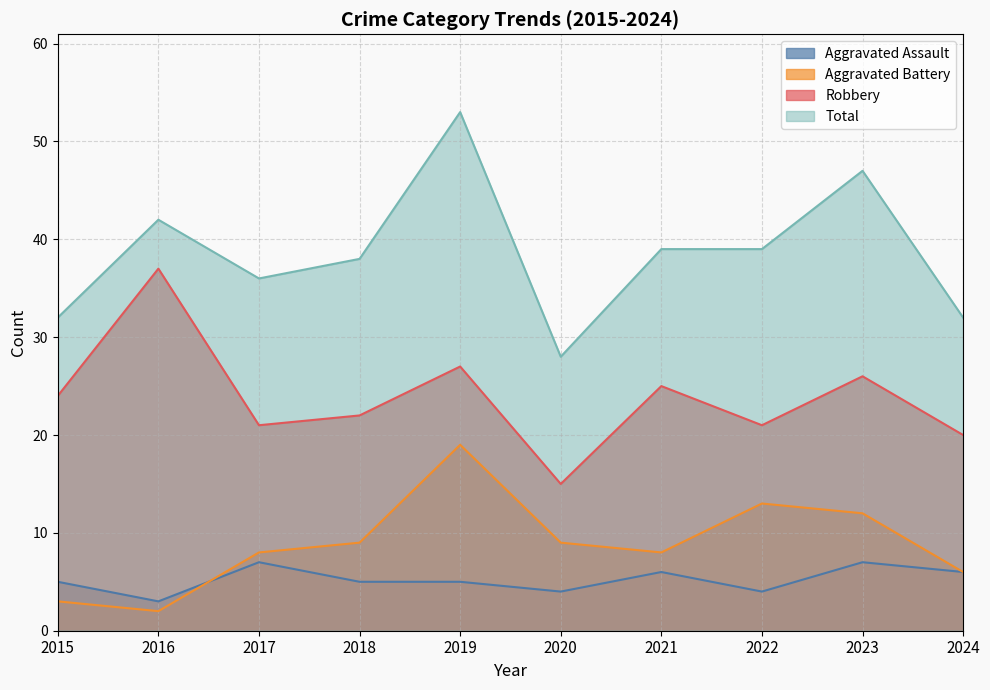

True or false: Aggravated Battery has a value of 12 at 2019.

False